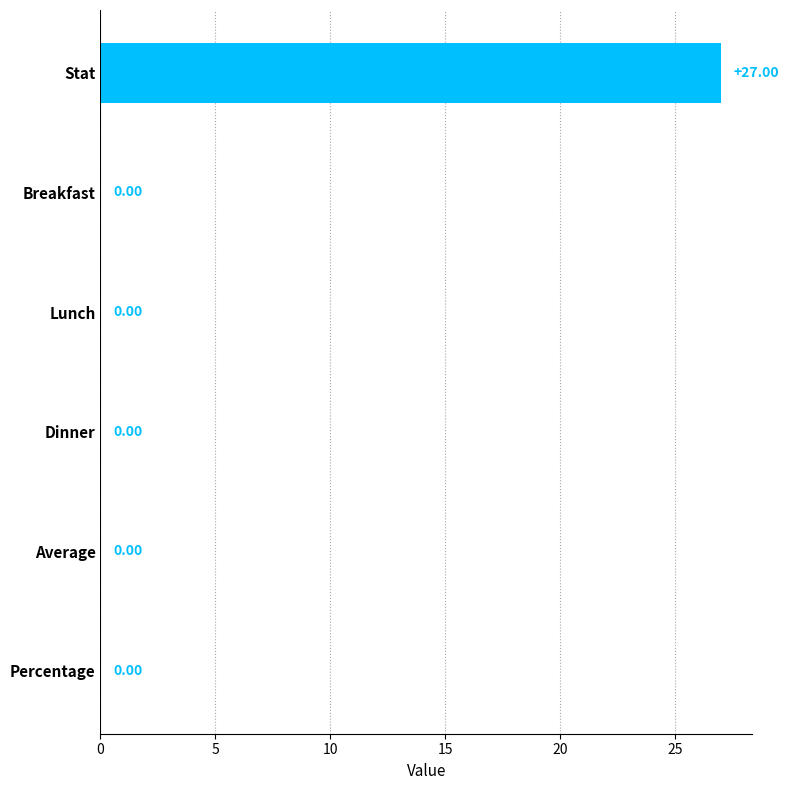

What is the change in value from Stat to Lunch?

-27